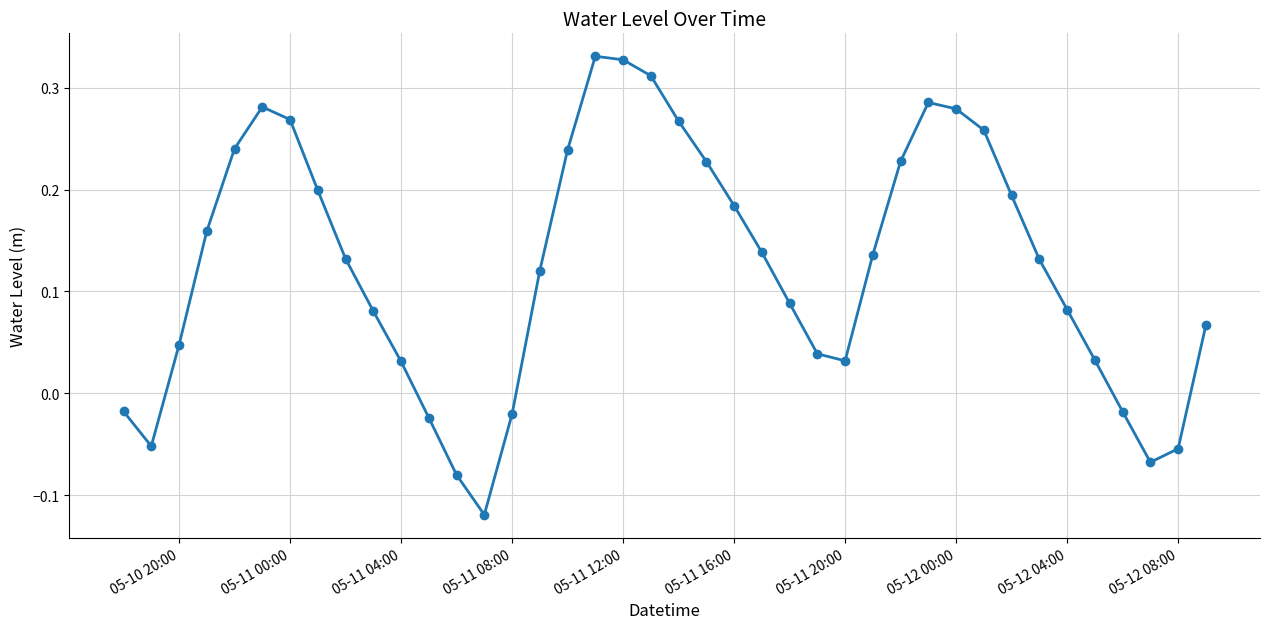

What is the sum of all values?

5.0